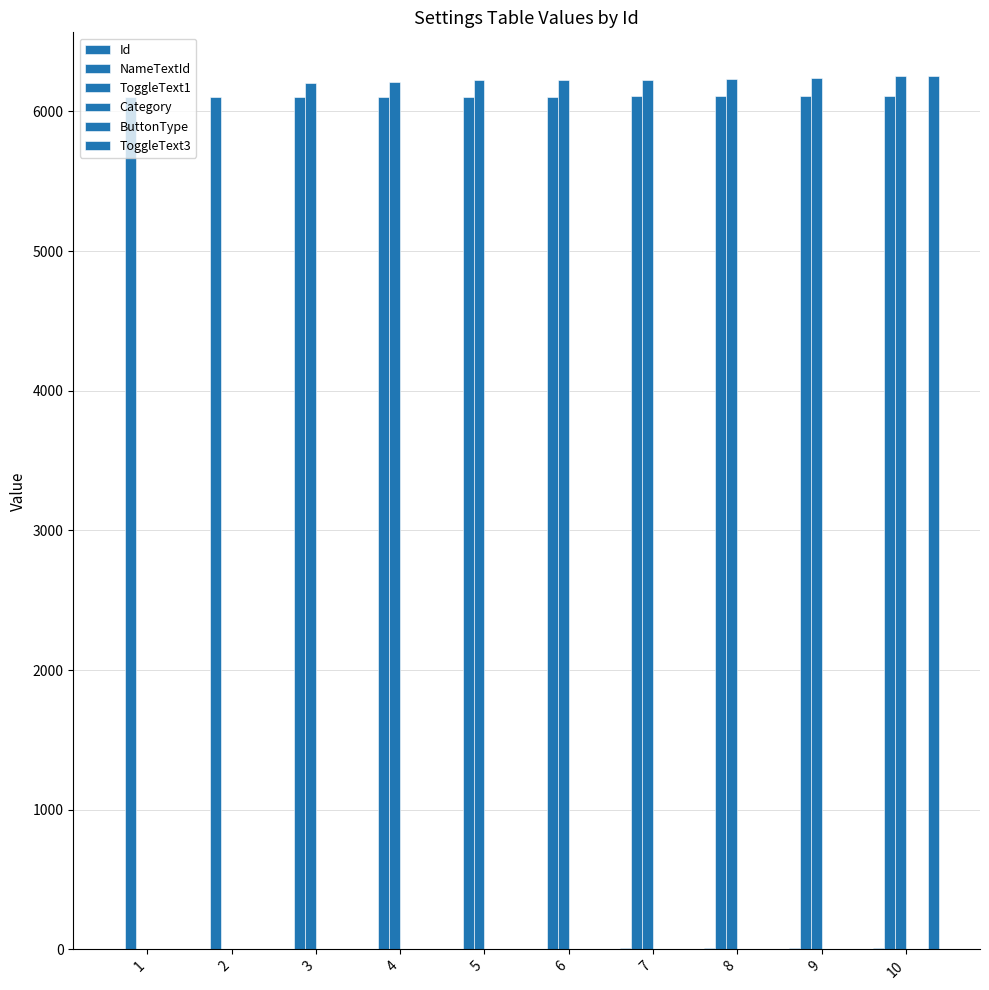

Count the number of data series in this chart.

6